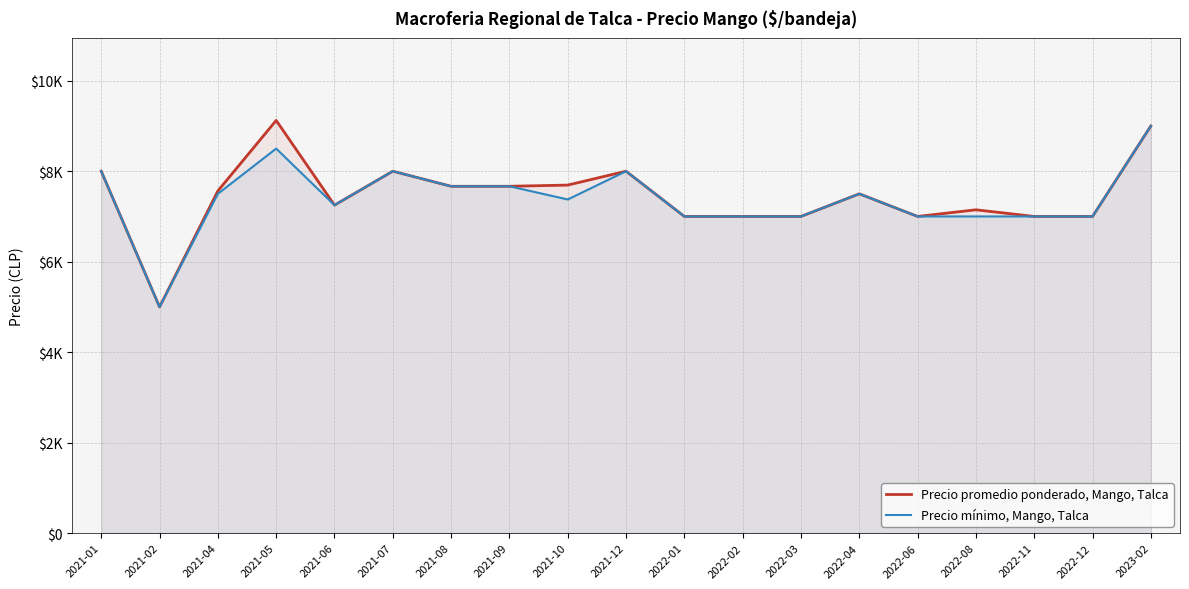

What position from the left is 2022-02?

12